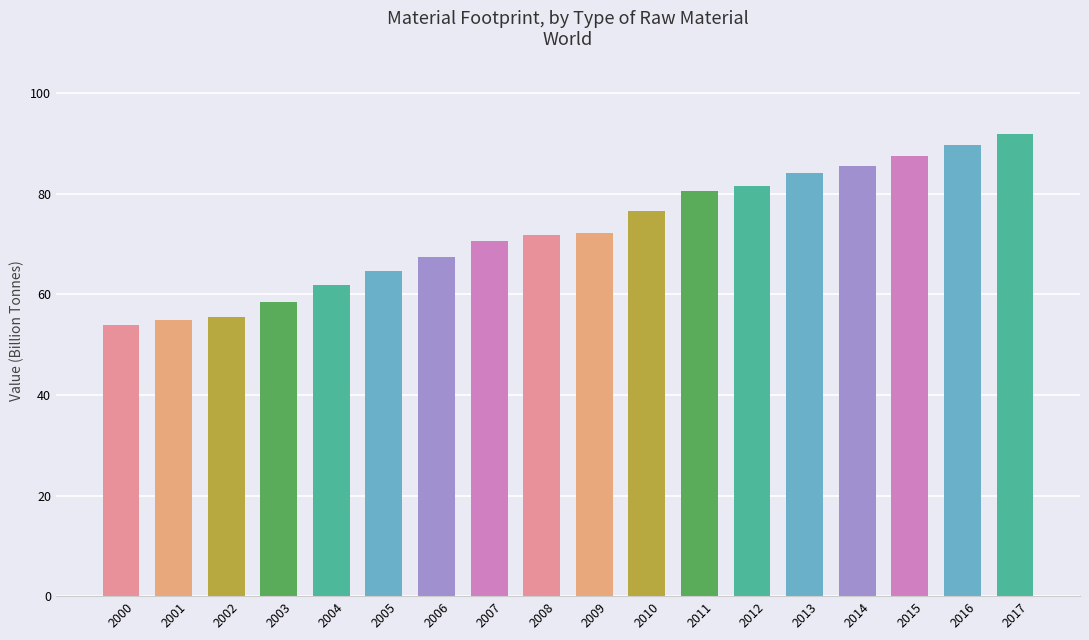

What is the difference between the maximum and minimum values?

38.1